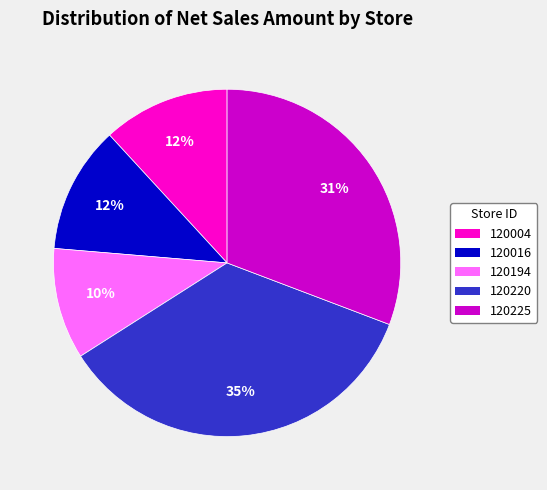

Does any single category account for the majority?

No